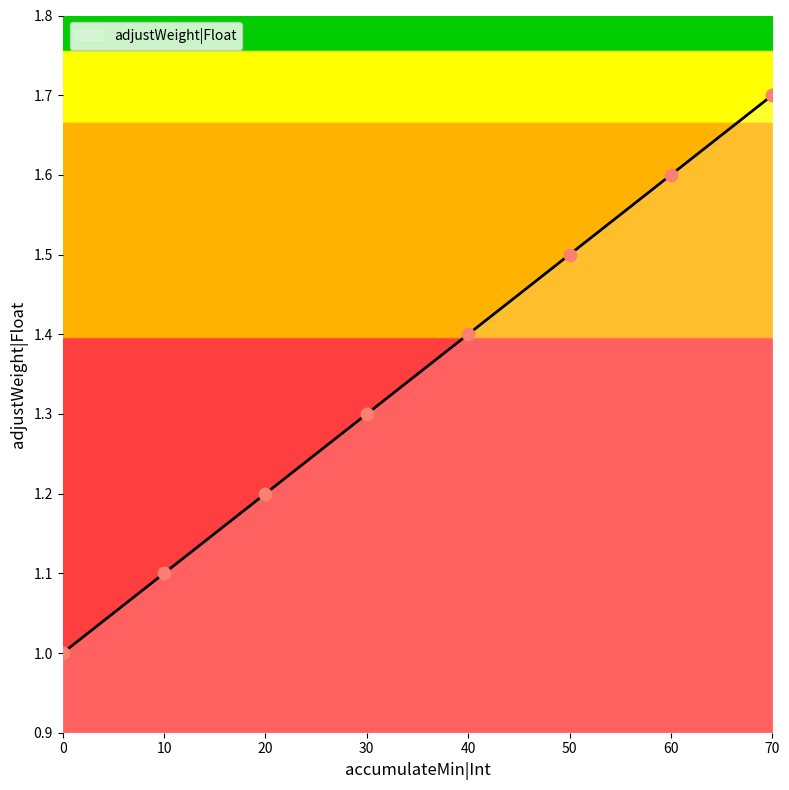

What is the change in value from 10 to 20?

+0.1